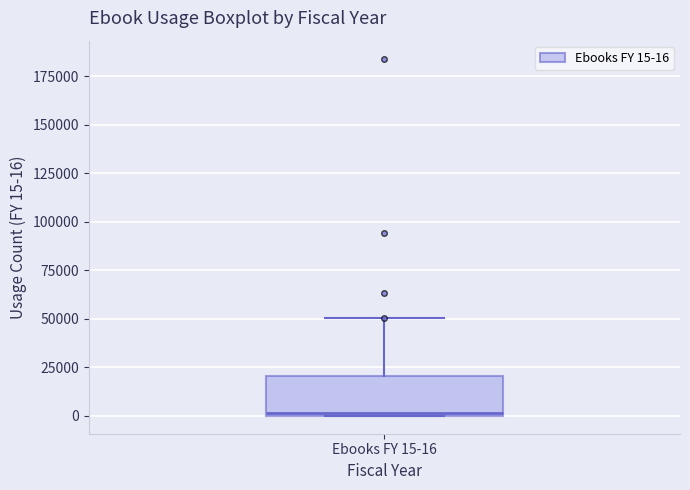

Transcribe this box plot: give where the median line is, the range the box spans, and where the two whiskers end, as read against the y-axis. The values are not printed on the chart, so give them approximately, as read against the axis.

median 0, box 0 to 20000, whiskers 0 to 50000